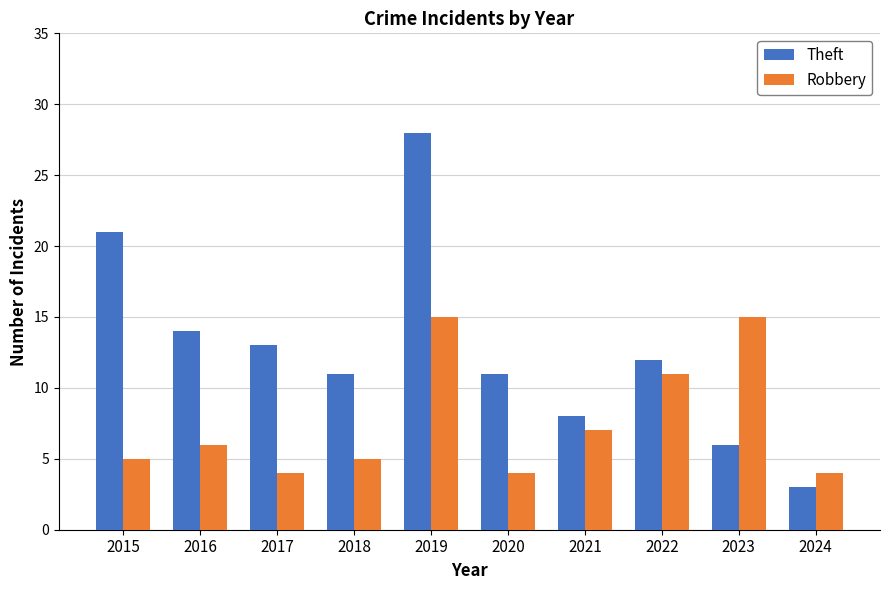

What is the difference between the Theft values at 2020 and 2023?

5